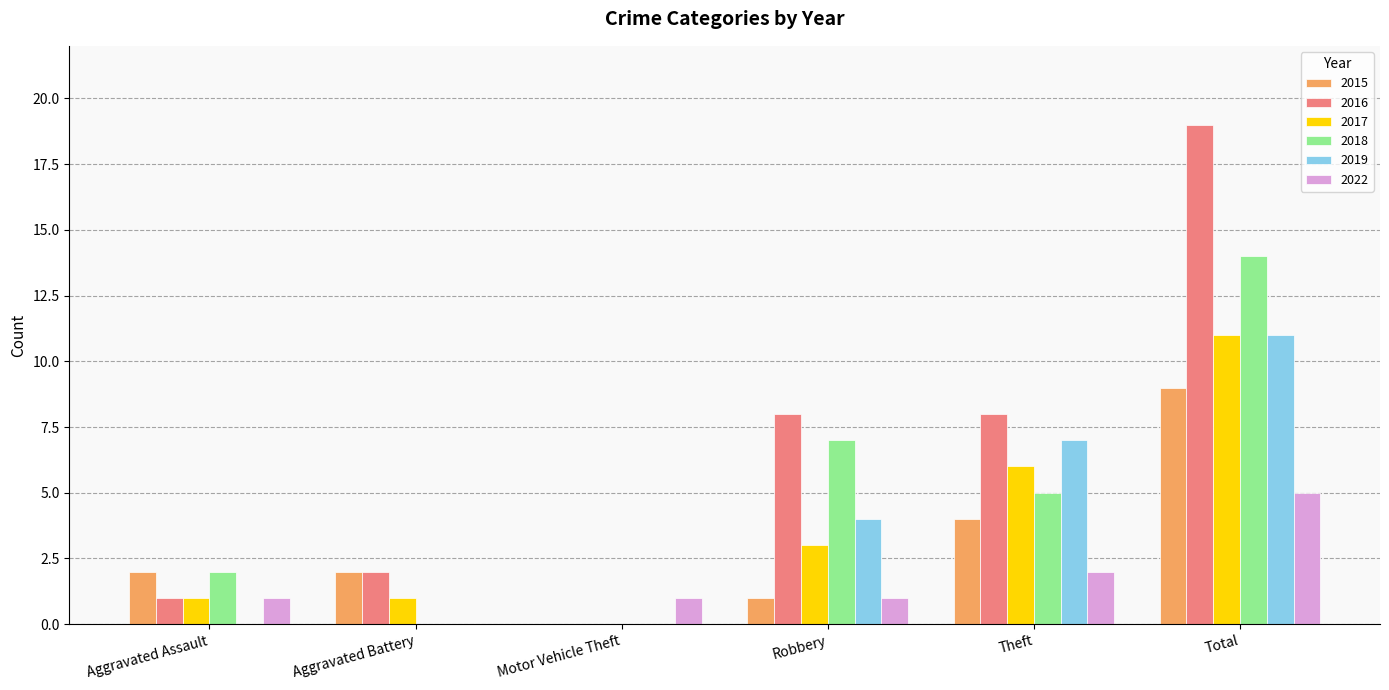

What is the total value across all series at Aggravated Battery?

5